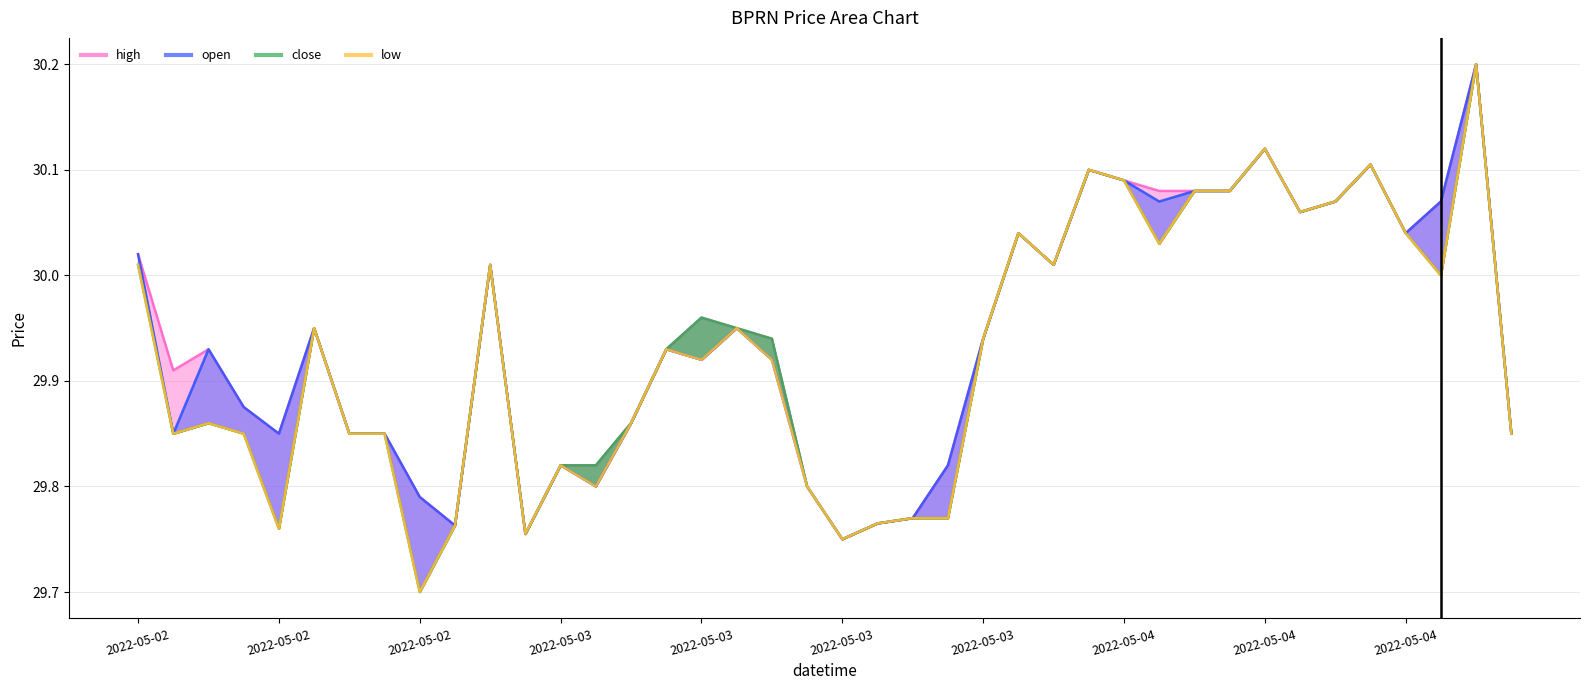

At which category does the chart reach its peak across all series?

2022-05-04 20:00